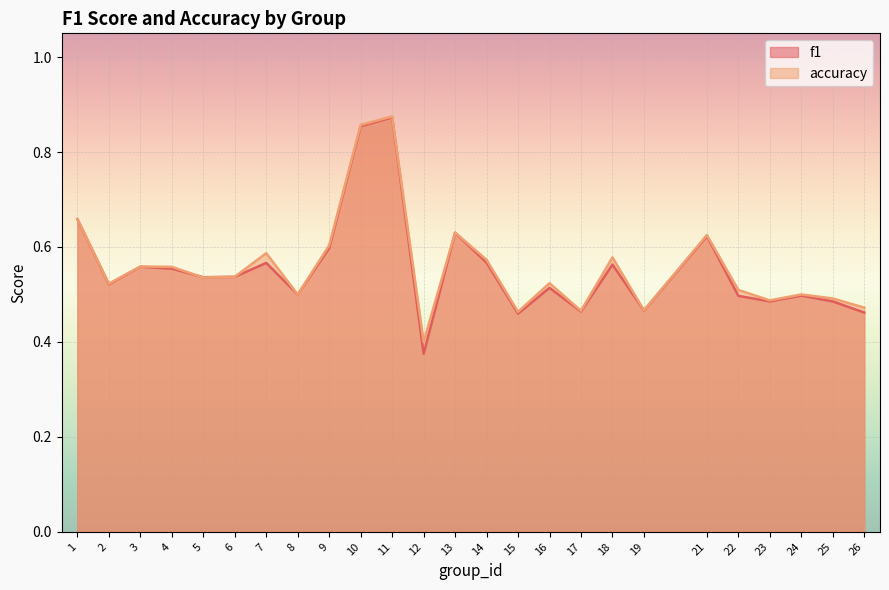

Count the number of categories in the chart.

25